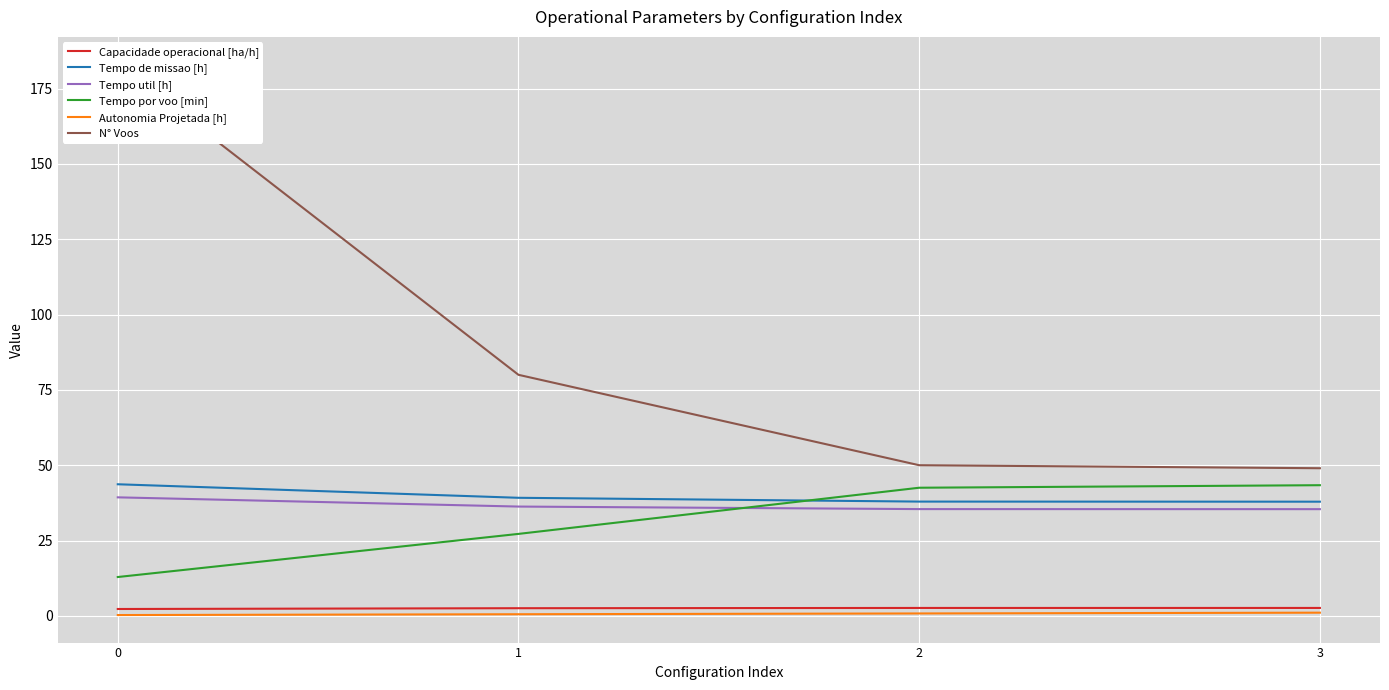

What is the difference between the second highest and minimum values in the Autonomia Projetada [h] series?

0.5